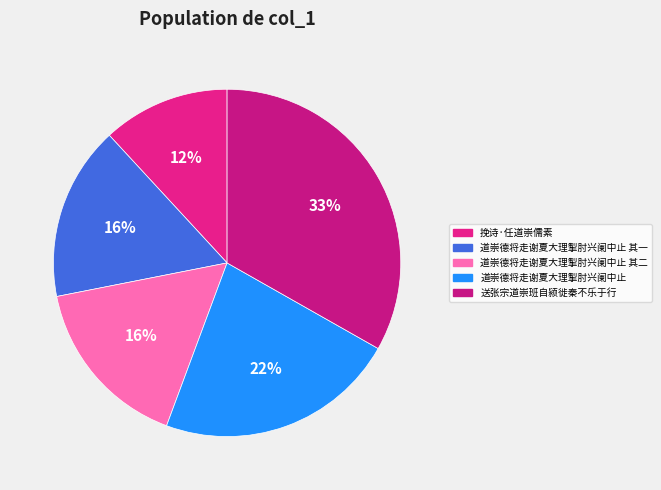

Count the number of slices in the pie.

5